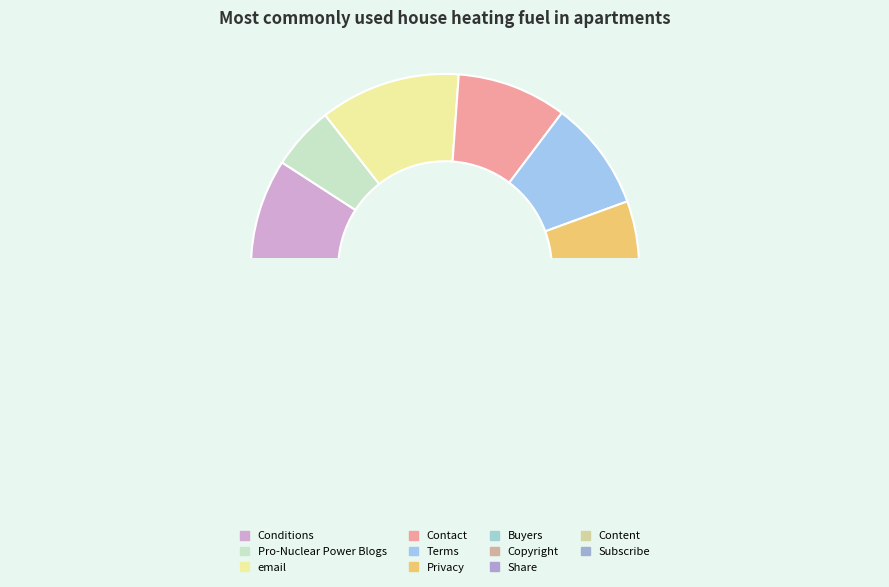

Do Privacy and Conditions together represent more than half of the pie?

No